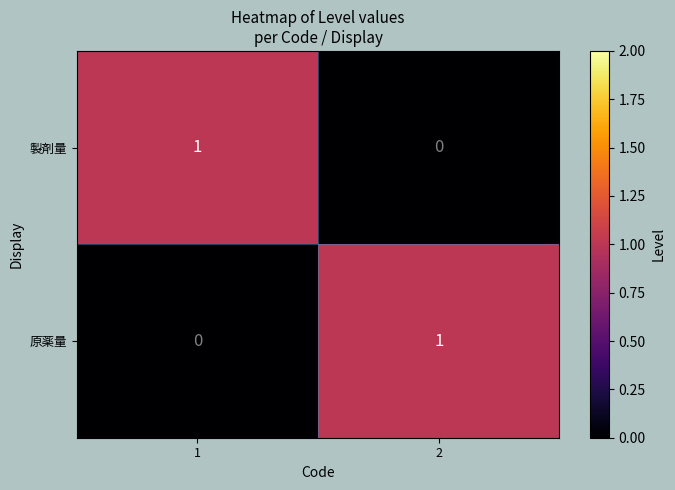

Reading right to left, what are all the values shown in this chart?

製剤量: 0	1
原薬量: 1	0